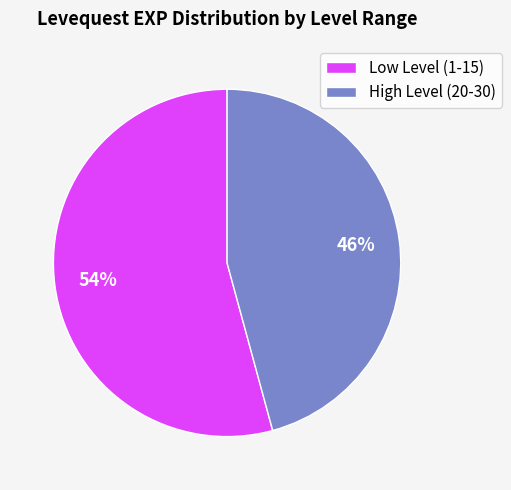

Is the sum of High Level (20-30) and Low Level (1-15) greater than half?

Yes